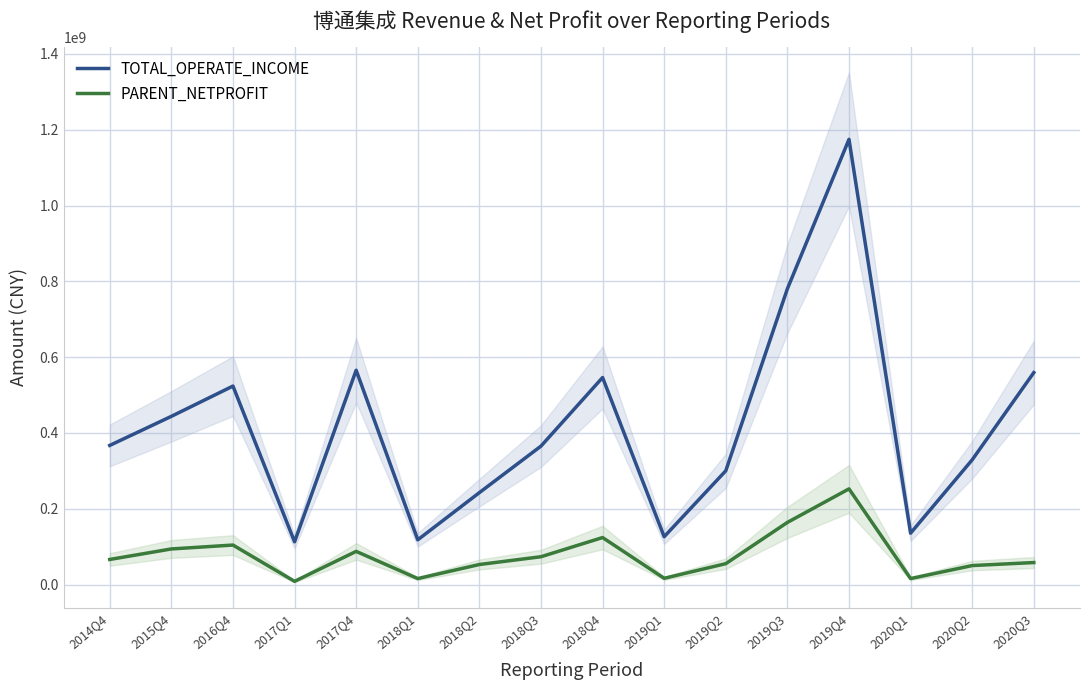

What is the value of the TOTAL_OPERATE_INCOME point at the 15th from the left?

329056524.6